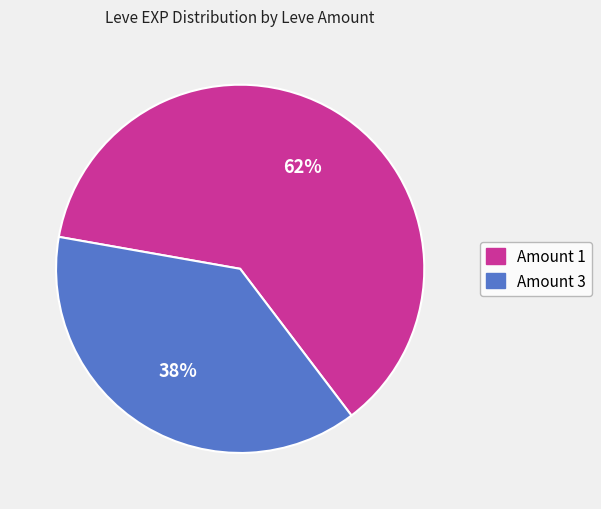

Count the number of slices in the pie.

2